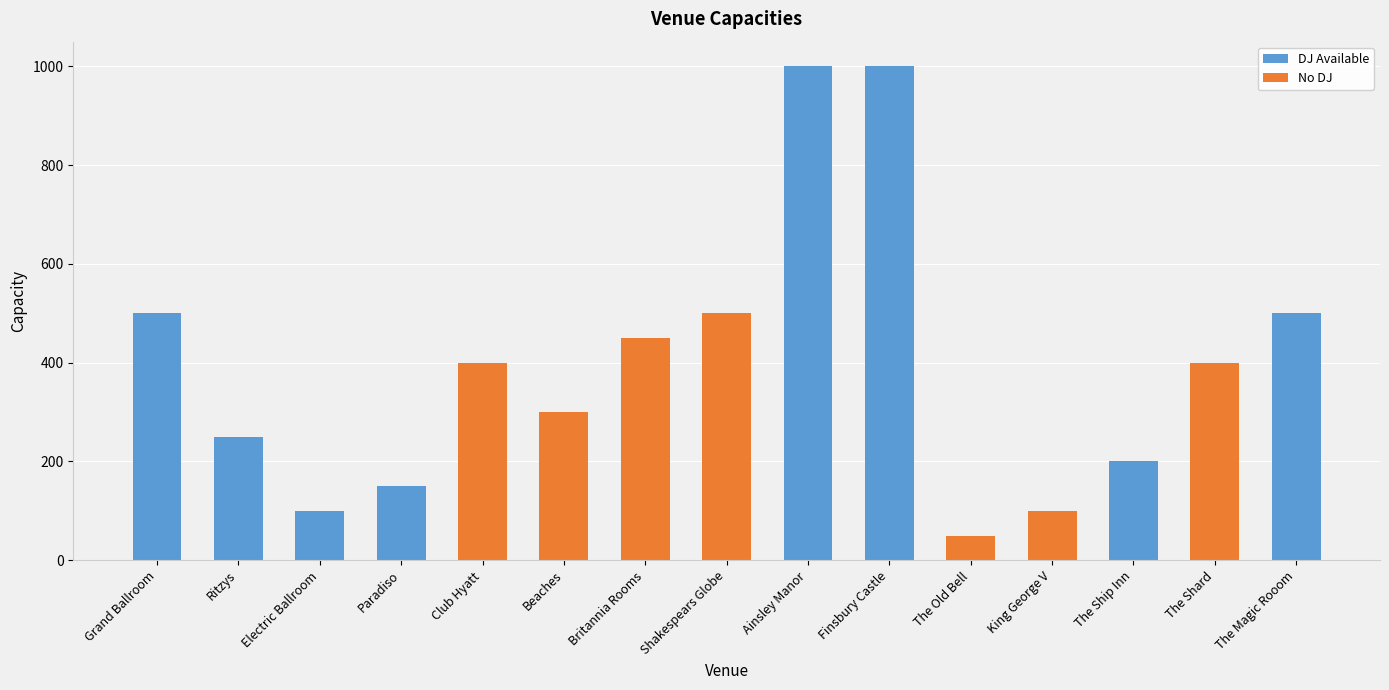

What is the ratio of the value at King George V to the value at Electric Ballroom?

1.0